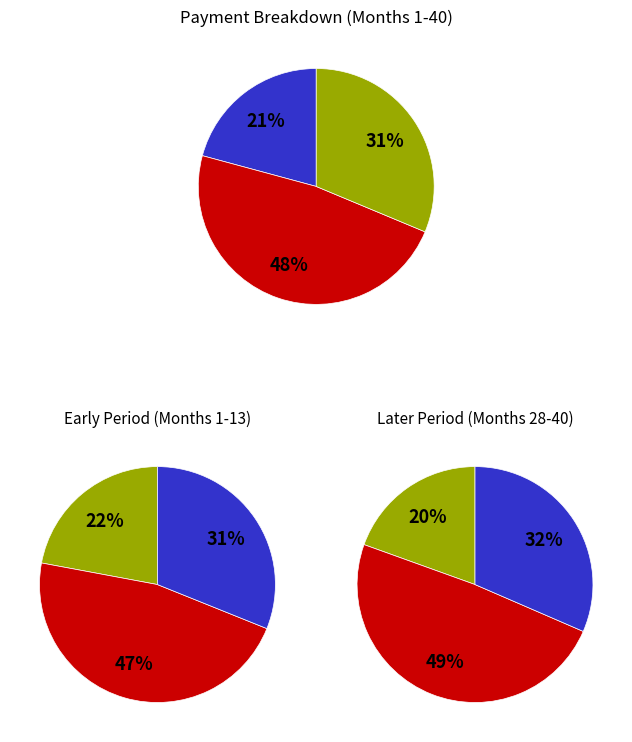

Does 16 account for over 50% of the chart?

No